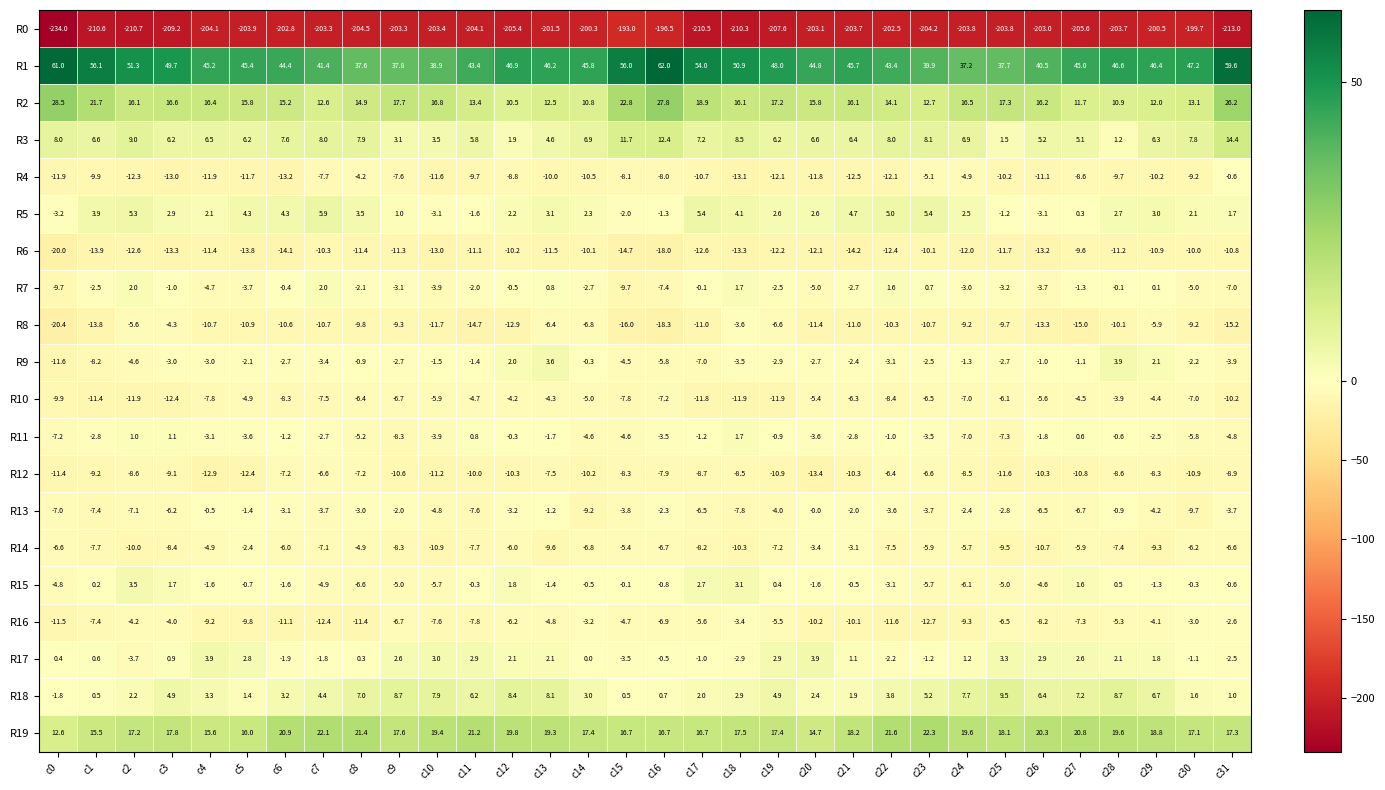

What is the average value of the R13 series?

-4.3